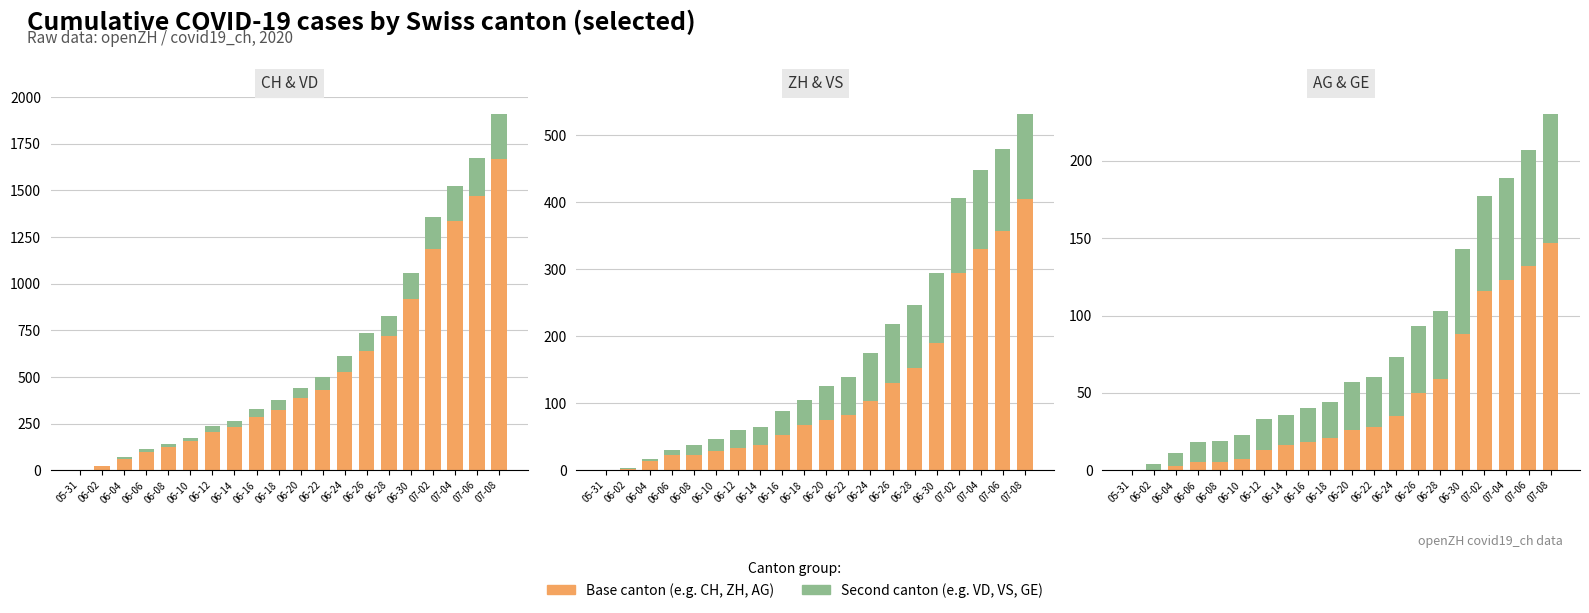

Which series has the largest total across all categories?

CH